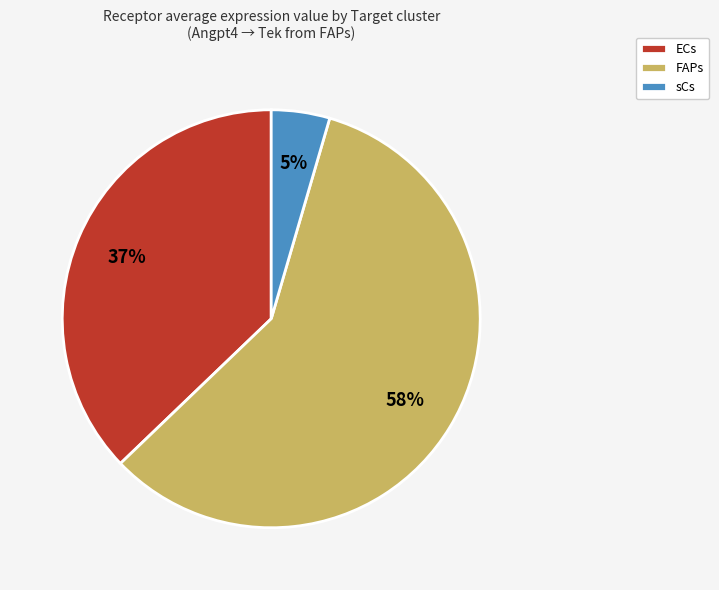

Which slice represents more than half of the pie?

FAPs